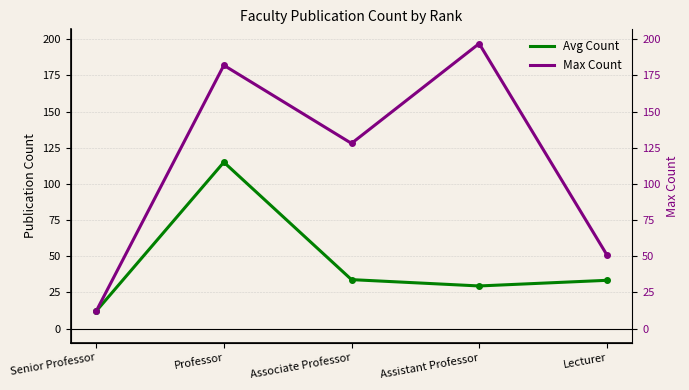

Where does the Avg Count series first go above 33?

Professor